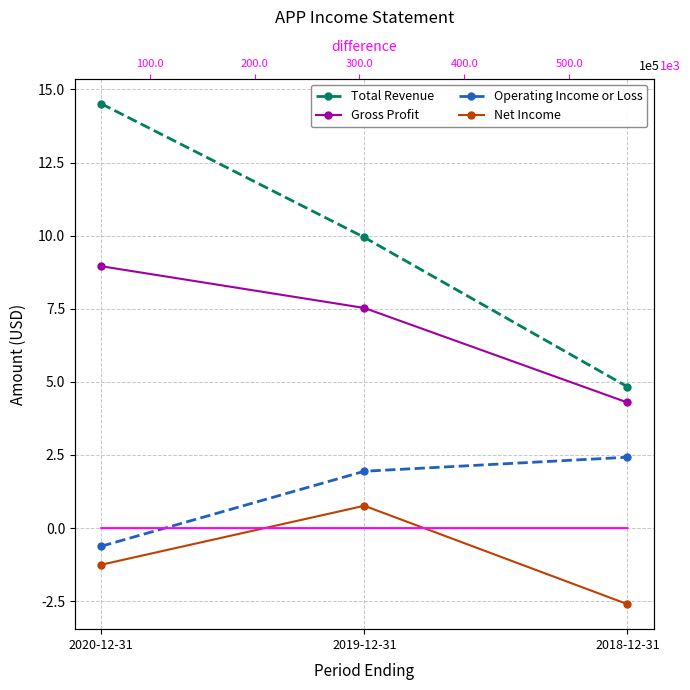

What is the highest value of the Gross Profit series?

895500